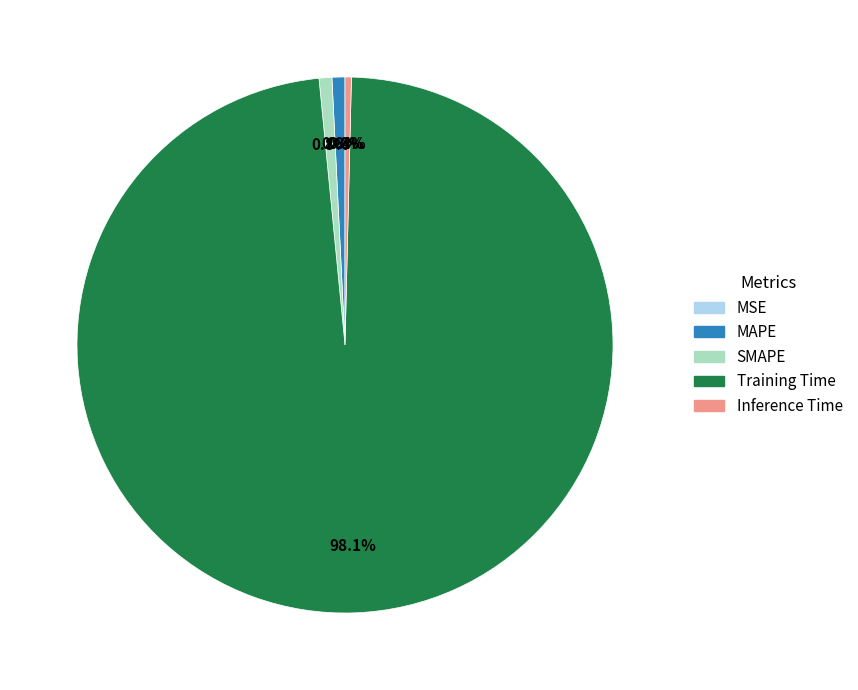

Which slice represents more than half of the pie?

Training Time